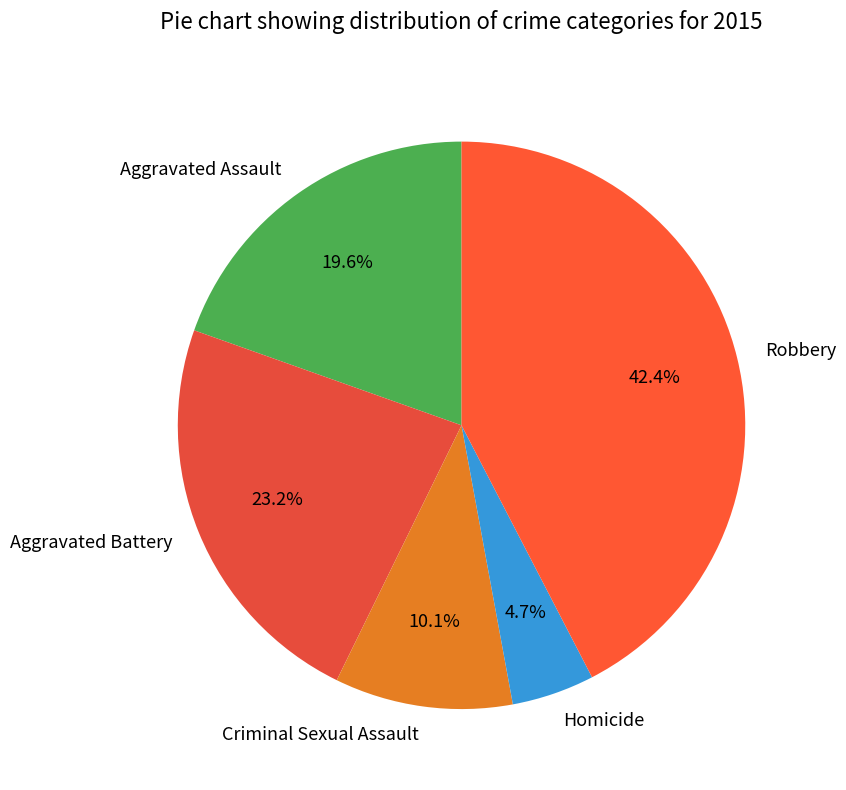

Does Homicide account for over 50% of the chart?

No